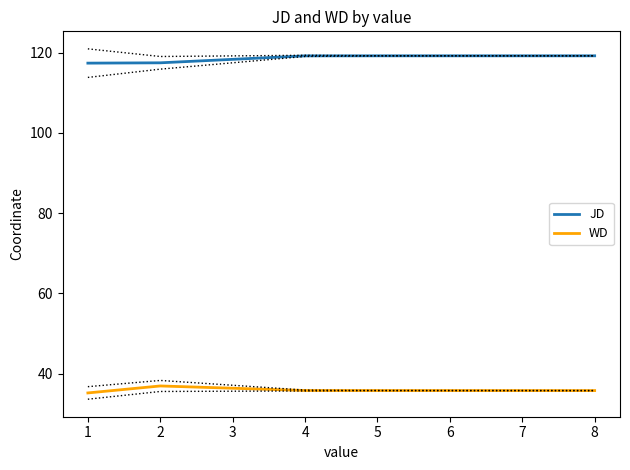

True or false: WD has a value of 8.1 at 4.

False